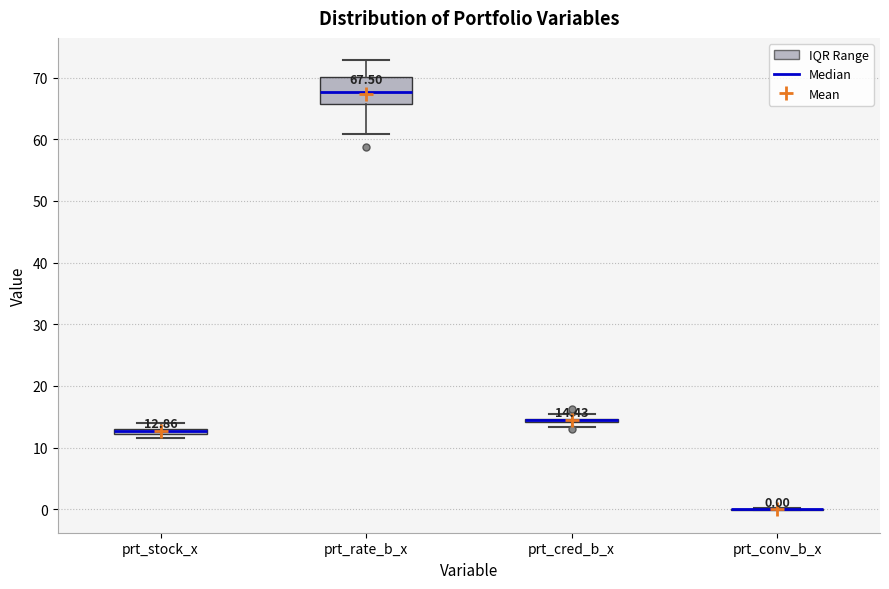

Comparing the boxes themselves (not the whiskers), which one is the tallest?

prt_rate_b_x